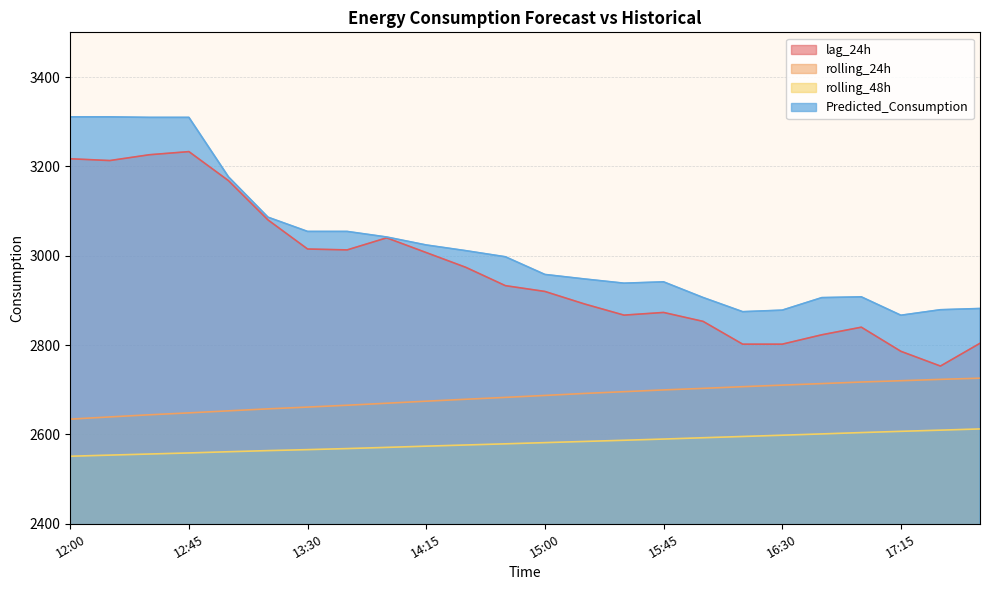

In Predicted_Consumption, how many points are lower than both neighbors (excluding endpoints)?

3